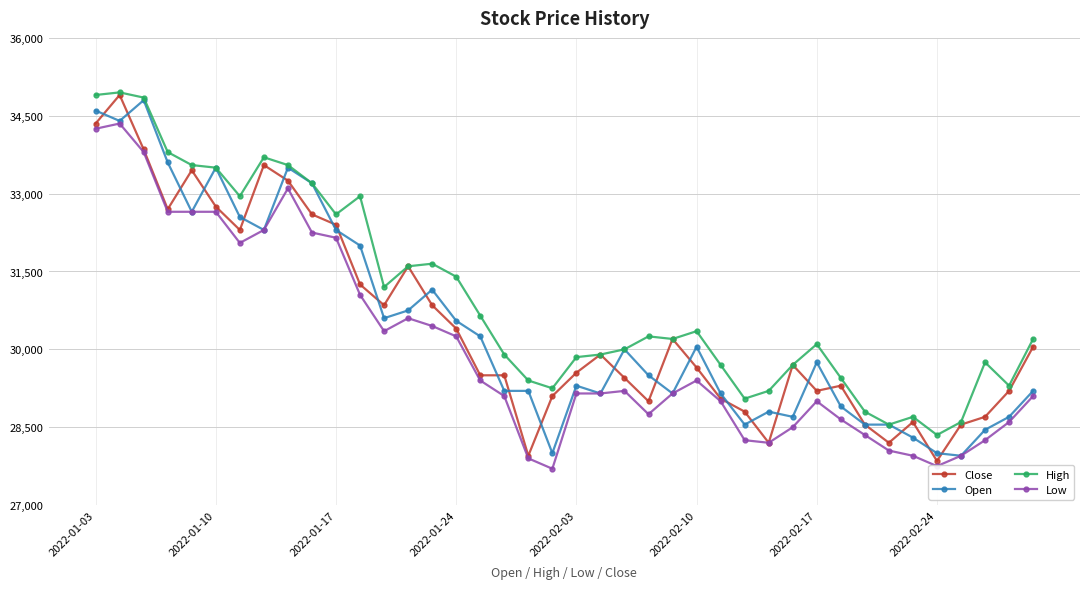

What is the value of the High point at the 5th from the left?

33550